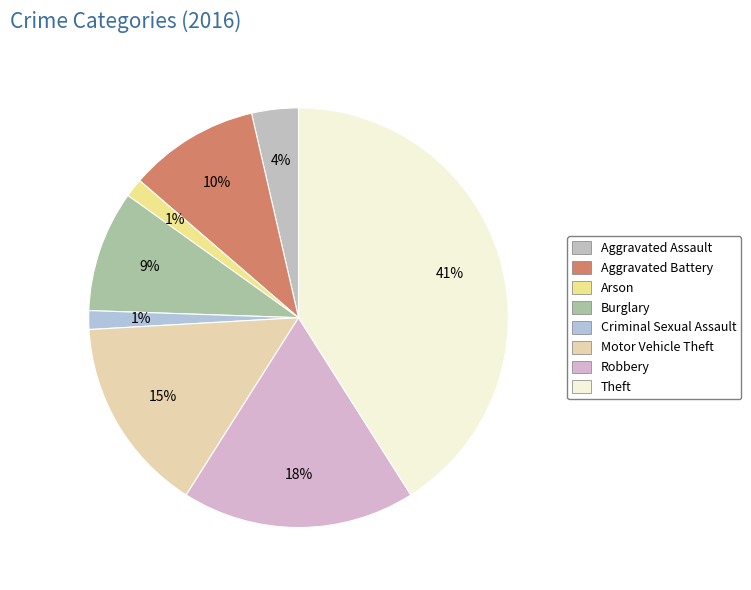

Do Criminal Sexual Assault and Robbery together represent more than half of the pie?

No